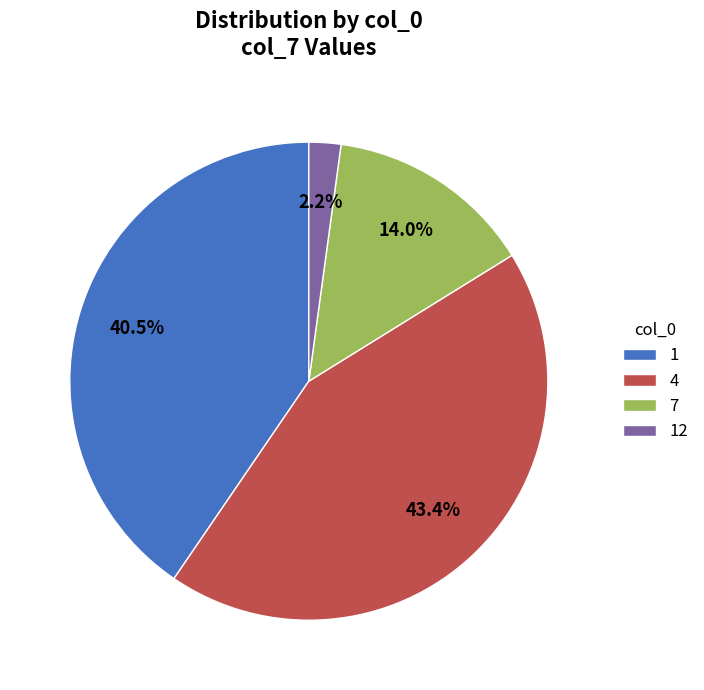

Between 12 and 4, which is larger?

4